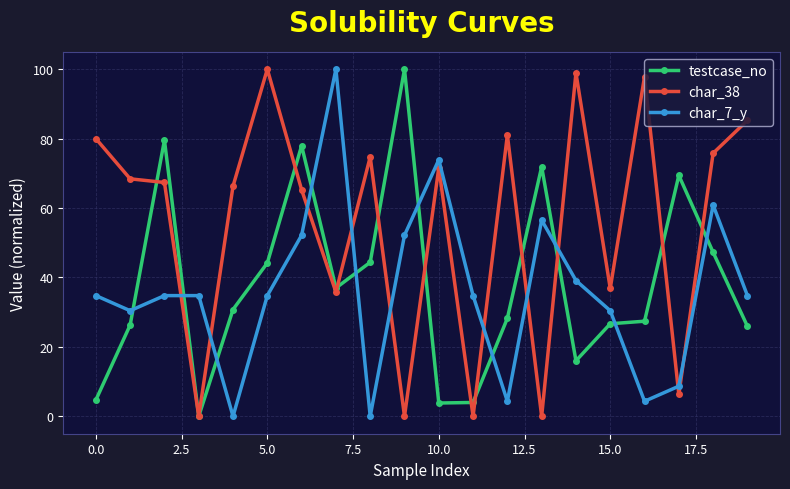

True or false: testcase_no has more than 0 interior local peaks.

True